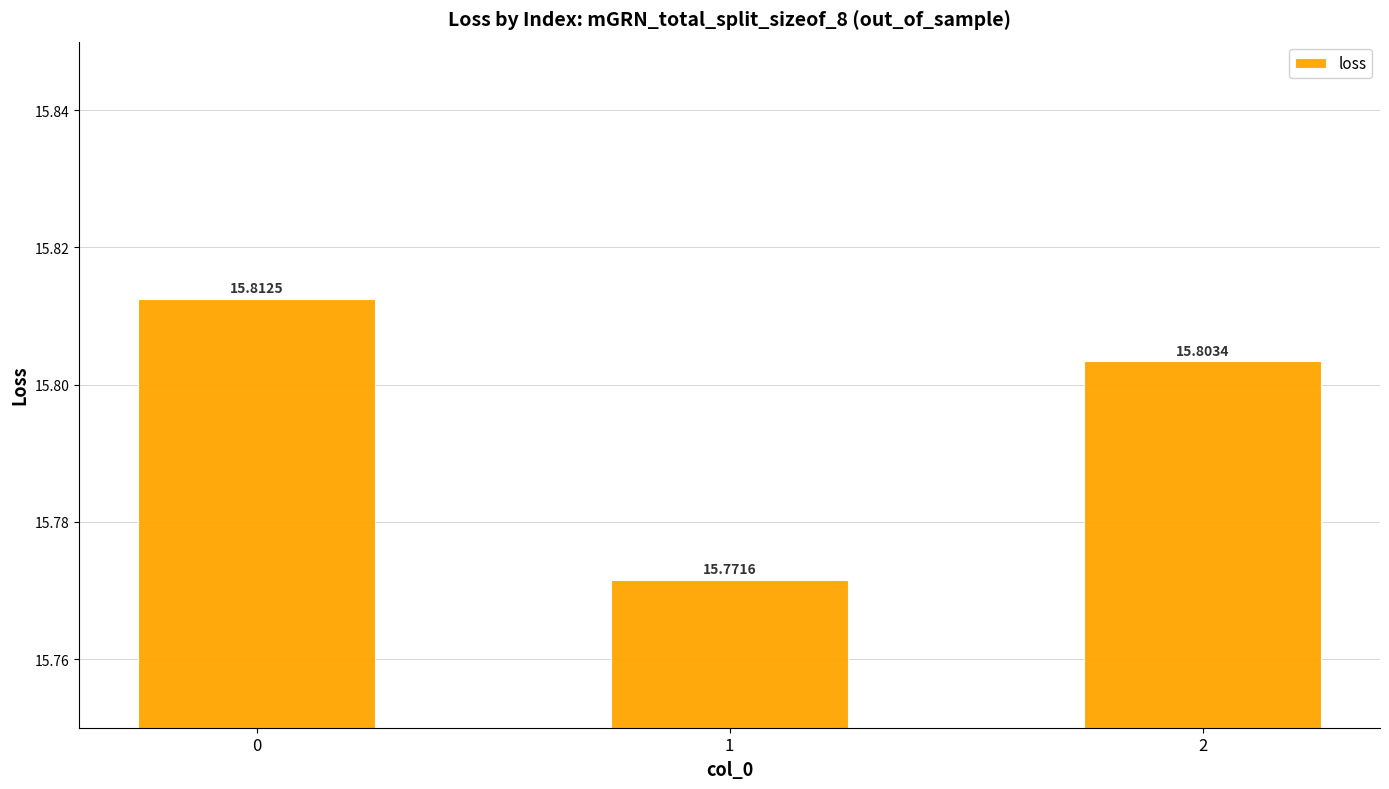

What is the value of the 1st bar from the left?

15.8